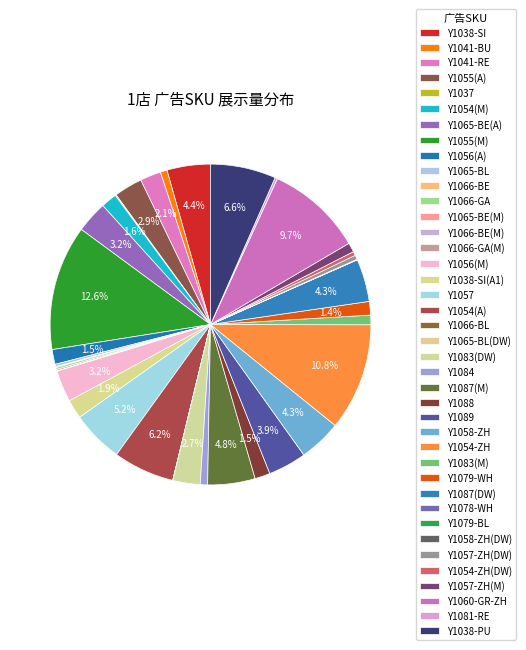

Rank the categories by value from lowest to highest.

Y1065-BL(DW), Y1079-BL, Y1066-BL, Y1066-BE(M), Y1066-GA(M), Y1058-ZH(DW), Y1078-WH, Y1066-BE, Y1037, Y1065-BE(M), Y1066-GA, Y1081-RE, Y1065-BL, Y1054-ZH(DW), Y1057-ZH(DW), Y1041-BU, Y1084, Y1057-ZH(M), Y1083(M), Y1079-WH, Y1056(A), Y1088, Y1054(M), Y1038-SI(A1), Y1041-RE, Y1083(DW), Y1055(A), Y1056(M), Y1065-BE(A), Y1089, Y1058-ZH, Y1087(DW), Y1038-SI, Y1087(M), Y1057, Y1054(A), Y1038-PU, Y1060-GR-ZH, Y1054-ZH, Y1055(M)